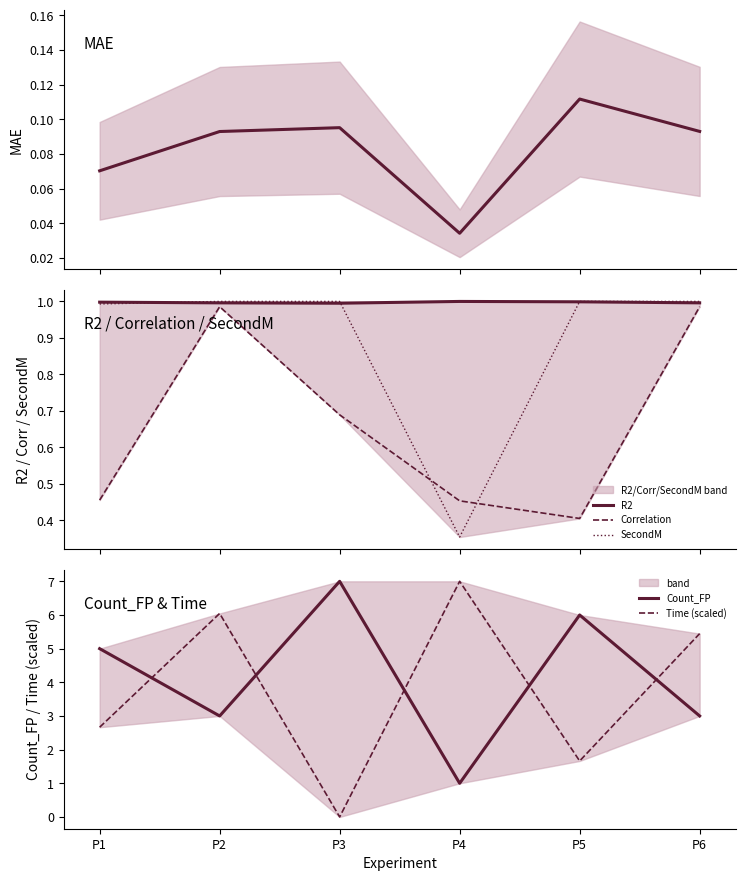

How many intersections are there between MAE and Time (scaled)?

2